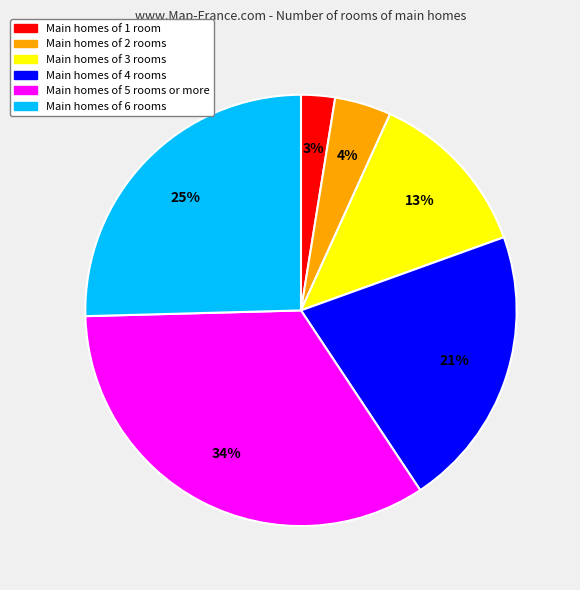

Is there a majority slice in this chart?

No